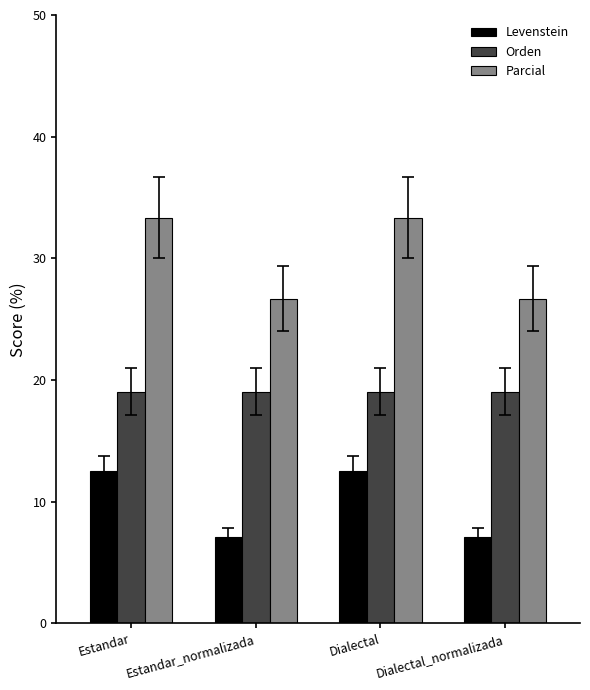

Is the value of Parcial at Estandar_normalizada greater than the value of Levenstein at Estandar_normalizada?

Yes